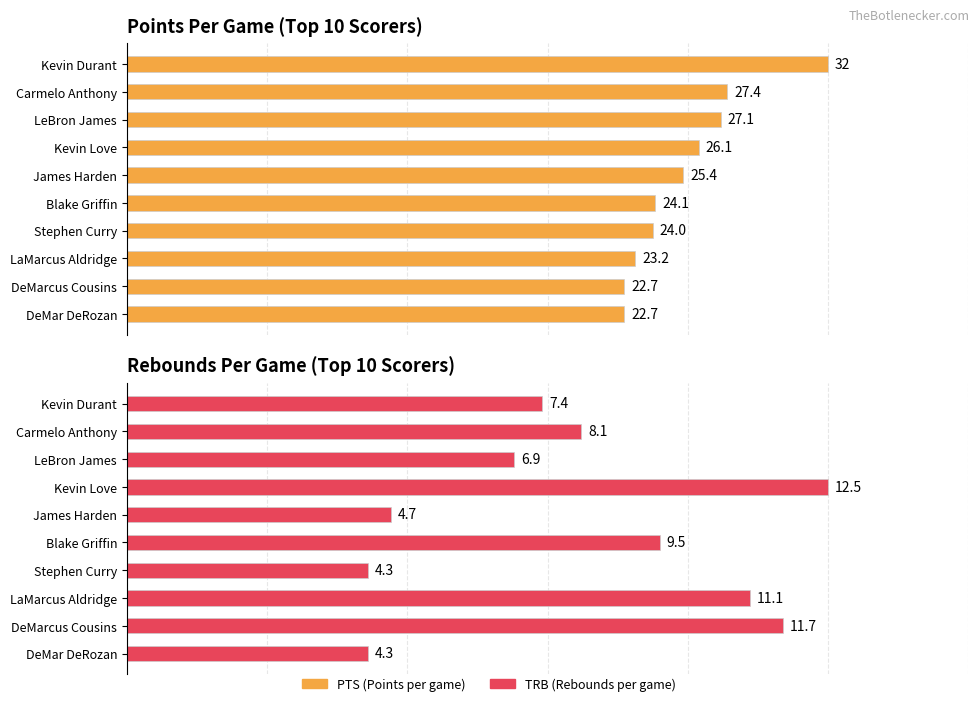

How many series are shown in this chart?

2